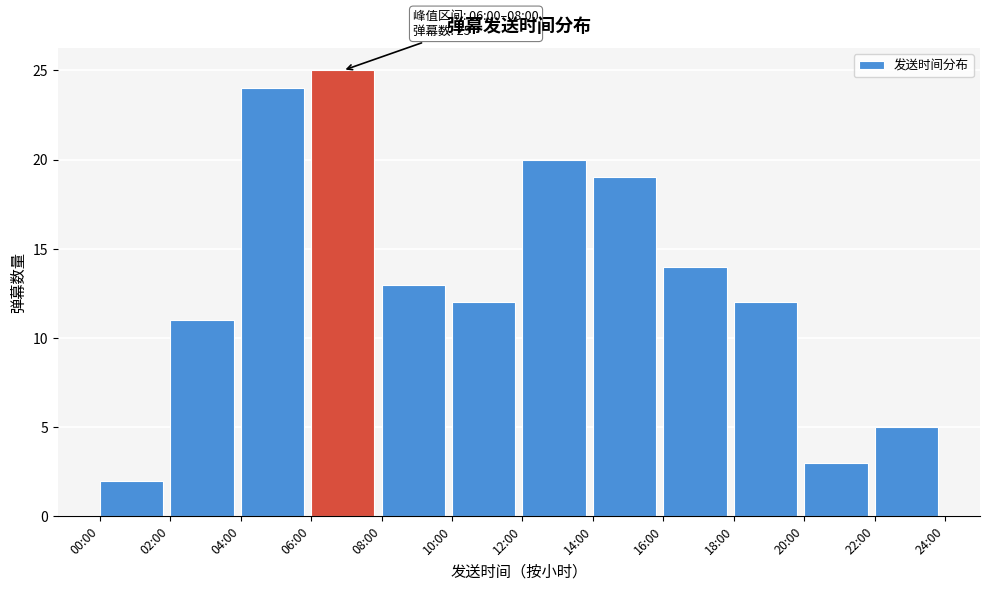

Reading left to right, extract all data points from this chart.

00:00=2	02:00=11	04:00=24	06:00=25	08:00=13	10:00=12	12:00=20	14:00=19	16:00=14	18:00=12	20:00=3	22:00=5